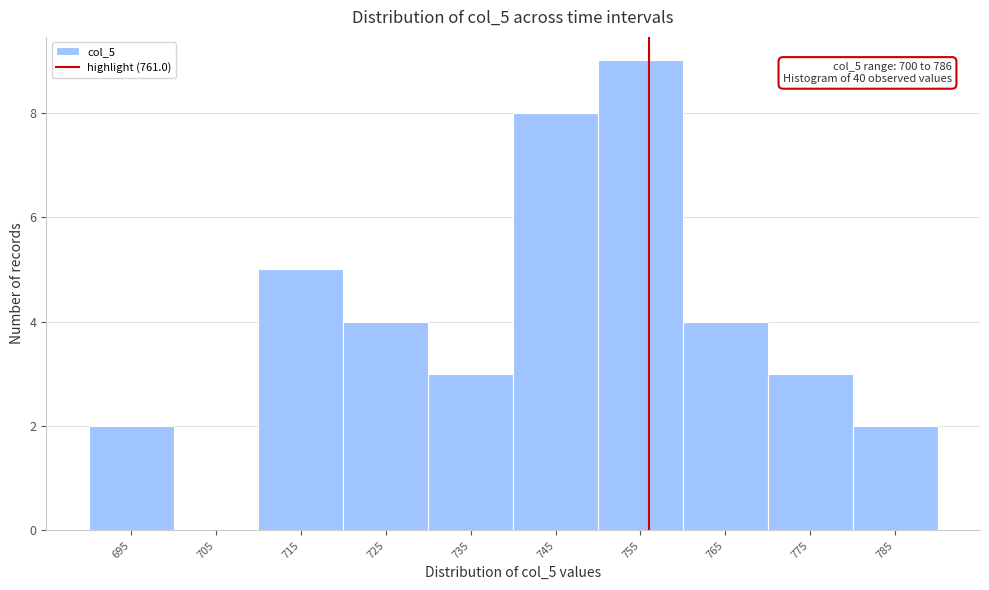

Reading left to right, what are all the values shown in this chart?

695=2	705=0	715=5	725=4	735=3	745=8	755=9	765=4	775=3	785=2